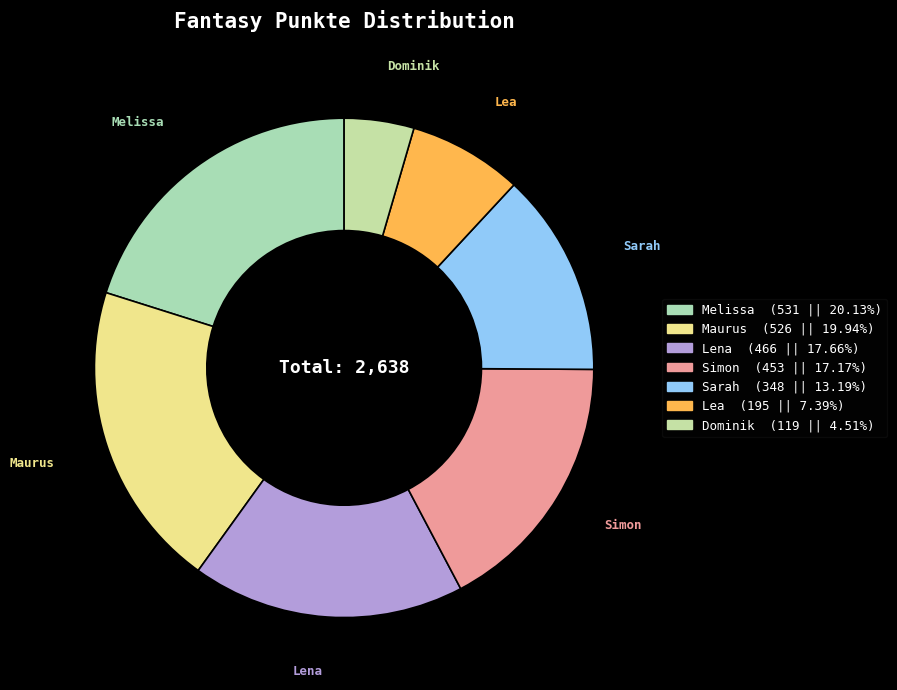

Is the sum of Lena and Melissa greater than half?

No